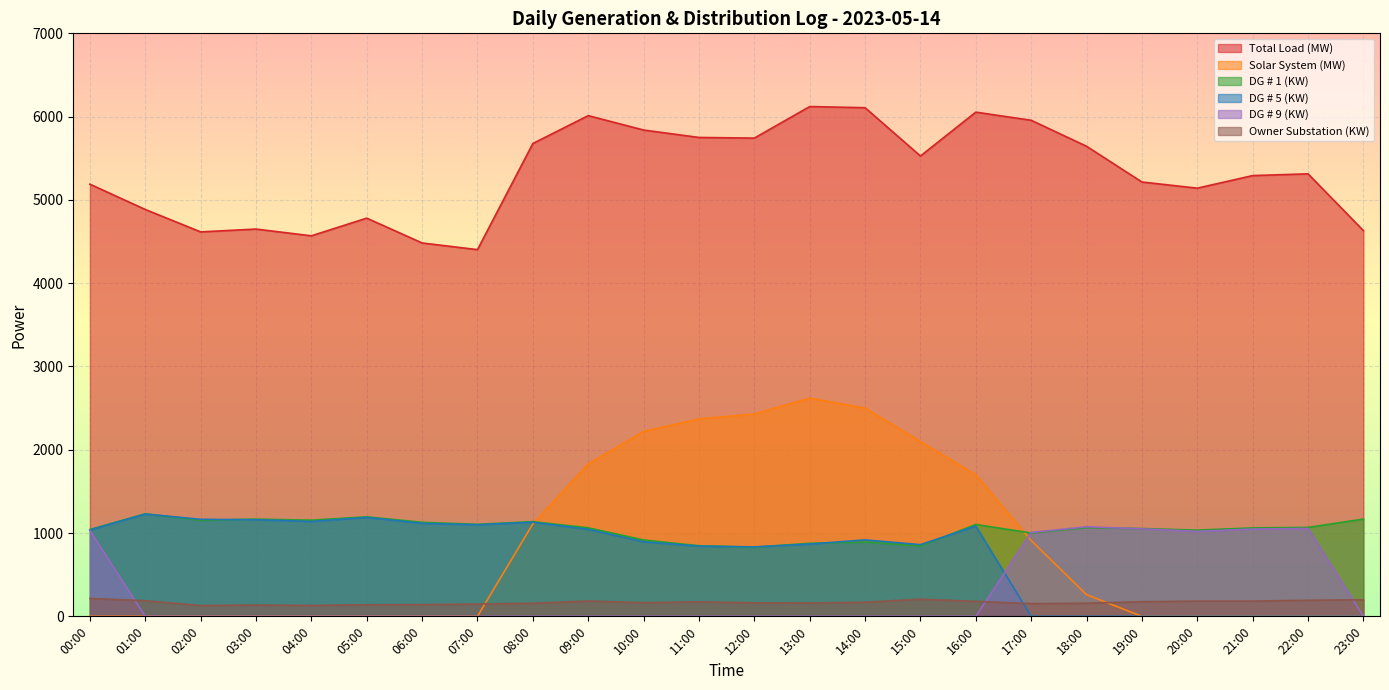

What is the spread (max minus min) of values at 11:00?

5750